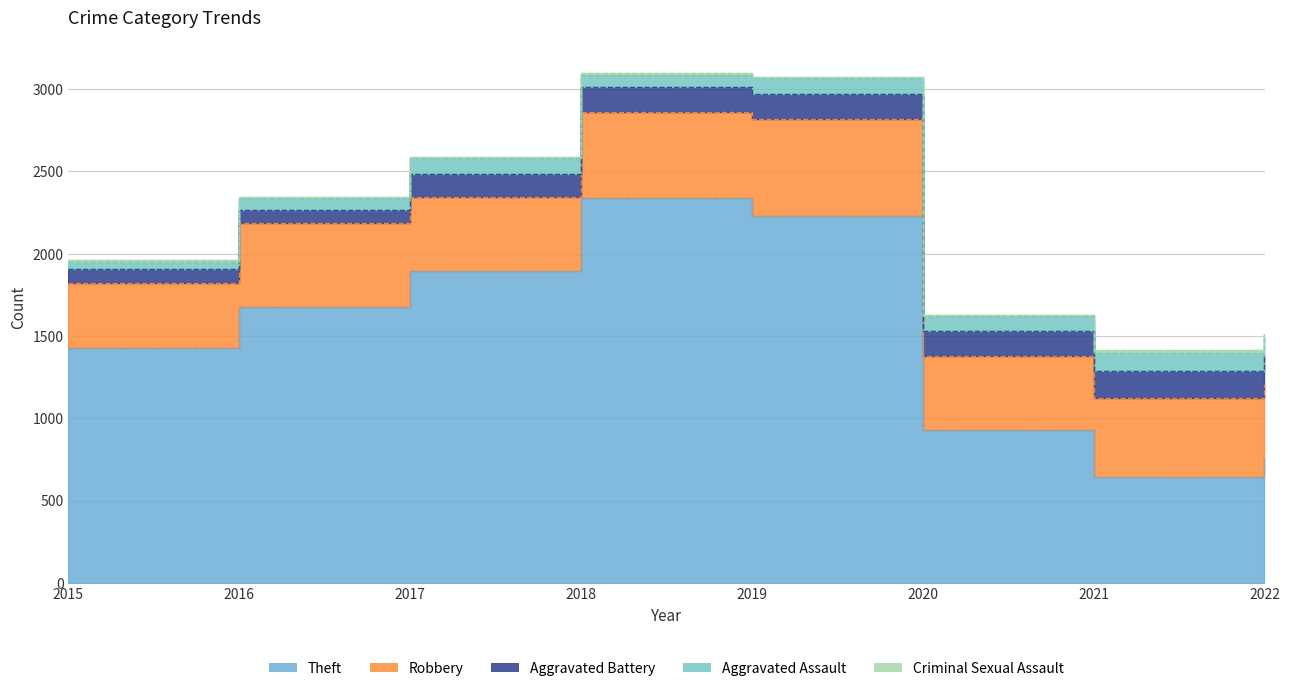

Which series has the largest range (max minus min)?

Theft